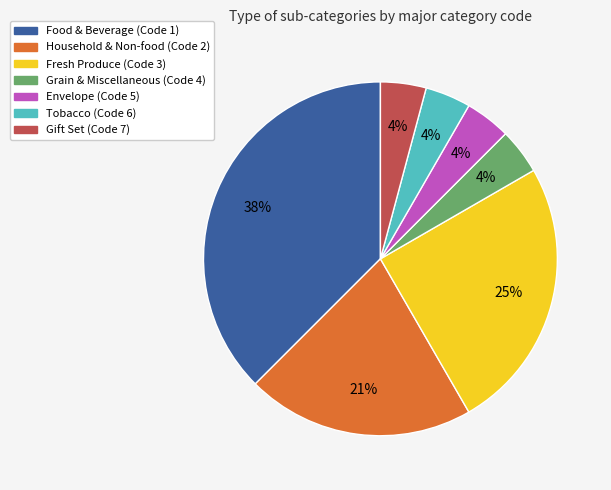

Count the number of slices in the pie.

7